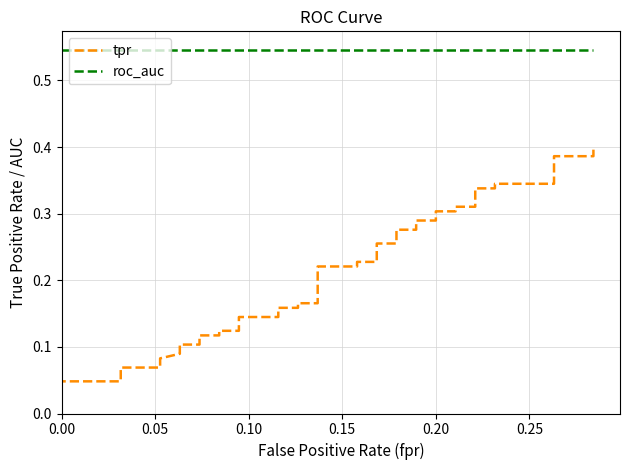

Which series has the largest total across all categories?

roc_auc